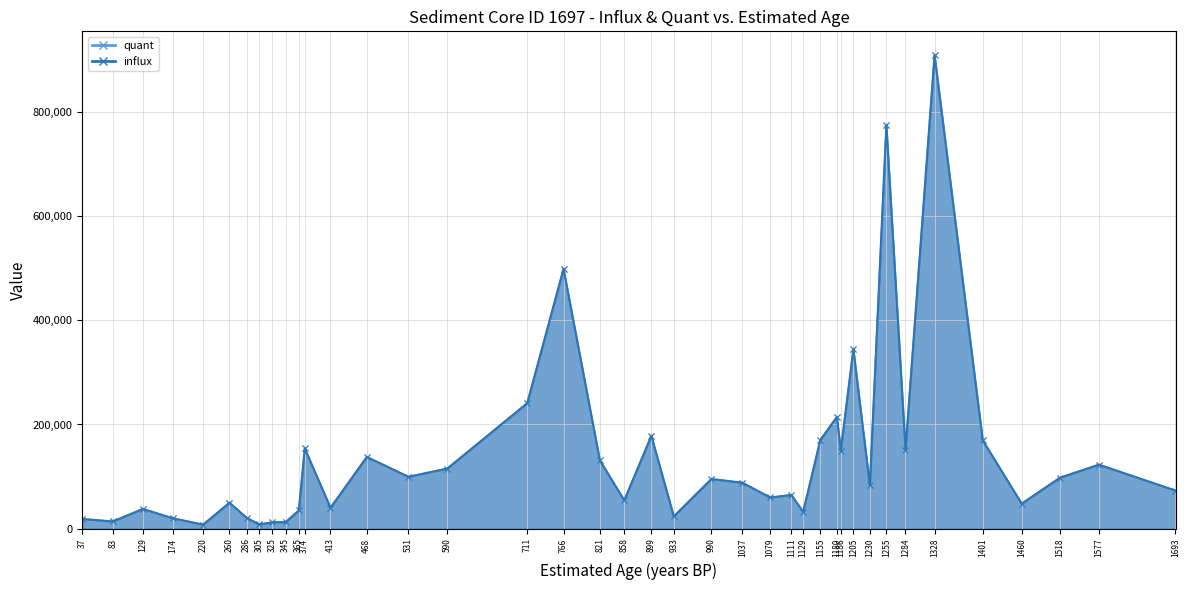

Which series has the widest spread of values?

quant